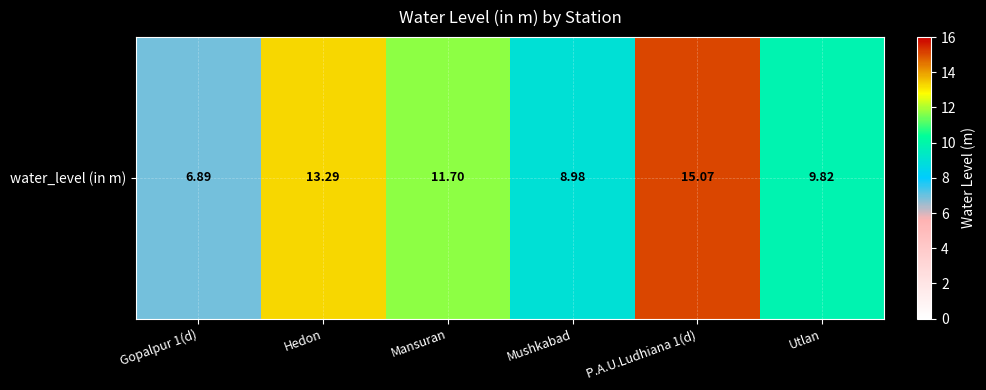

What is the greatest value displayed?

15.1